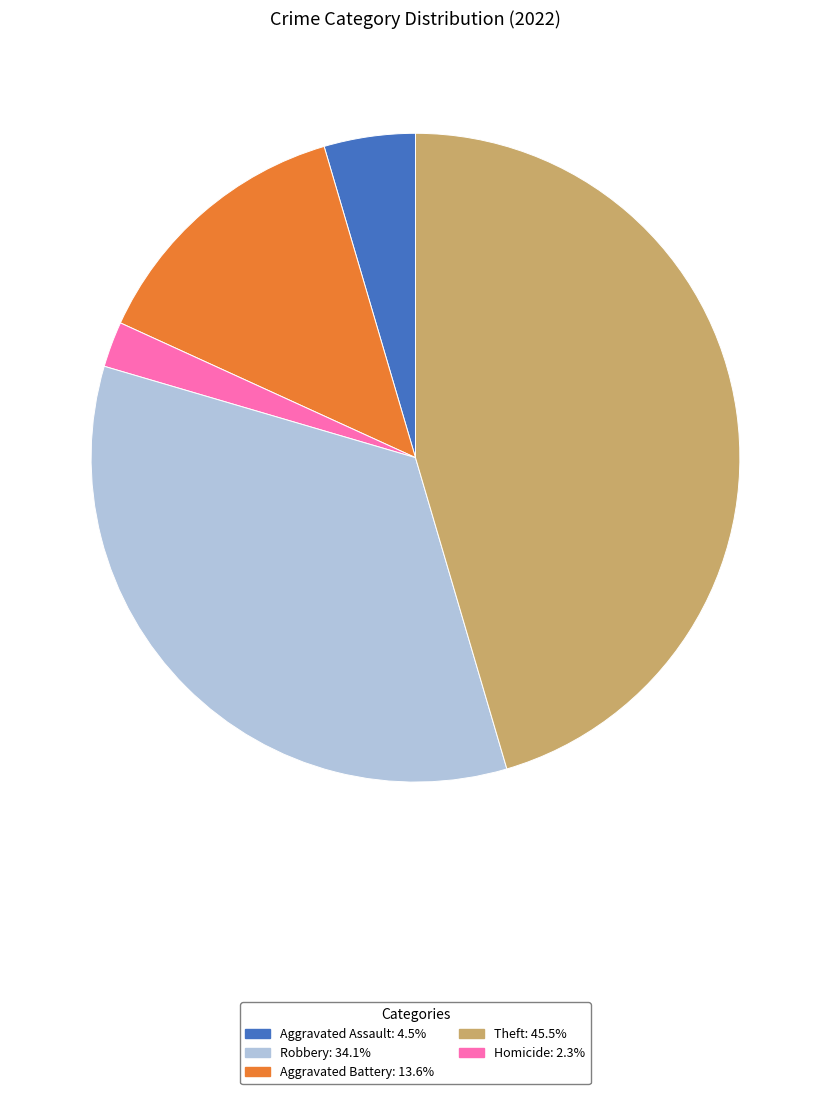

How many segments does this pie chart have?

5